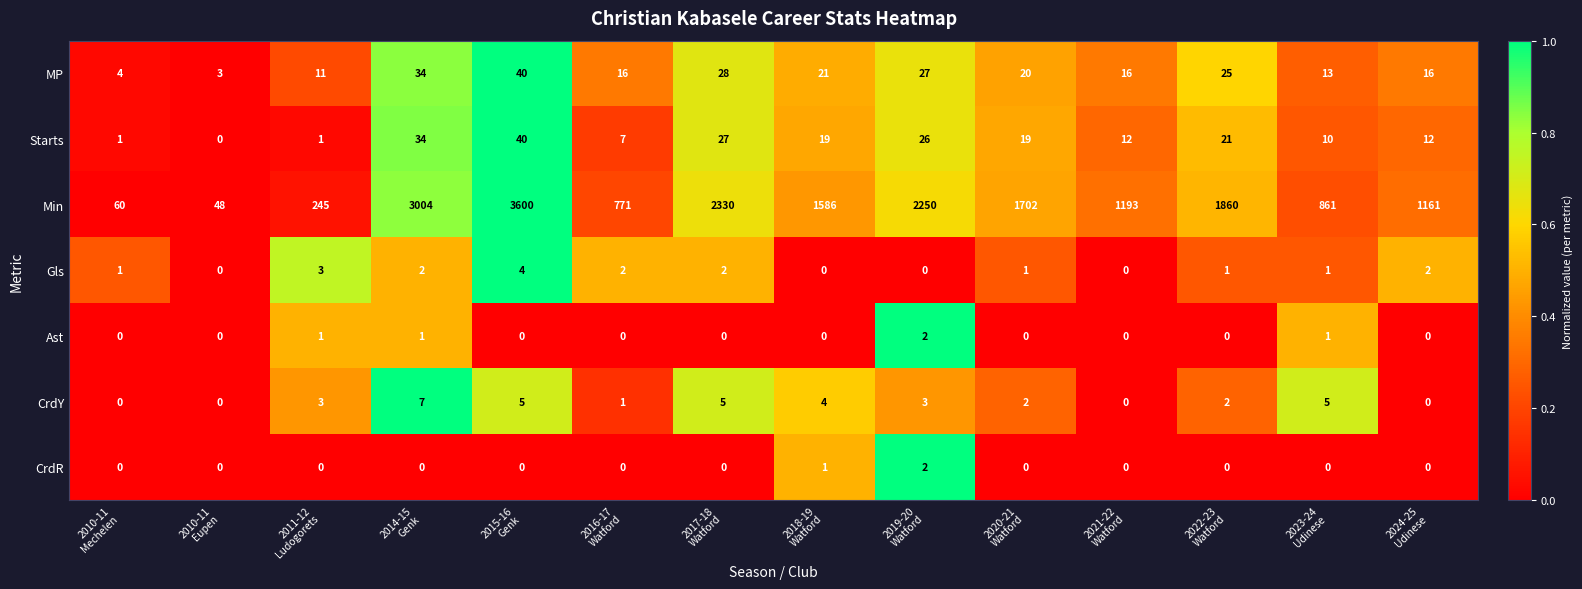

At how many categories does at least one series exceed 1305?

7